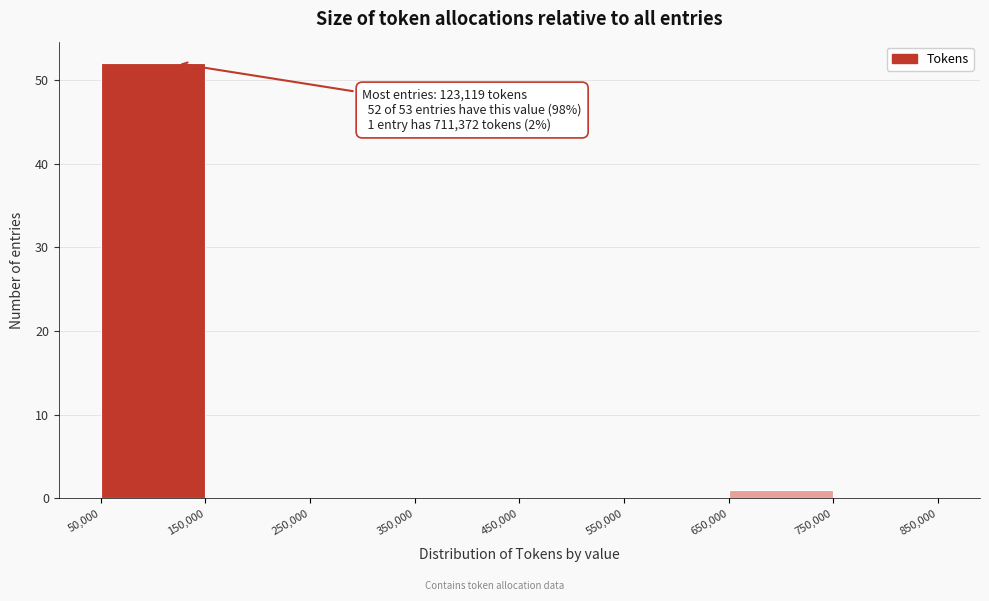

Over which range of the x-axis is the bar tallest?

50,000 to 150,000